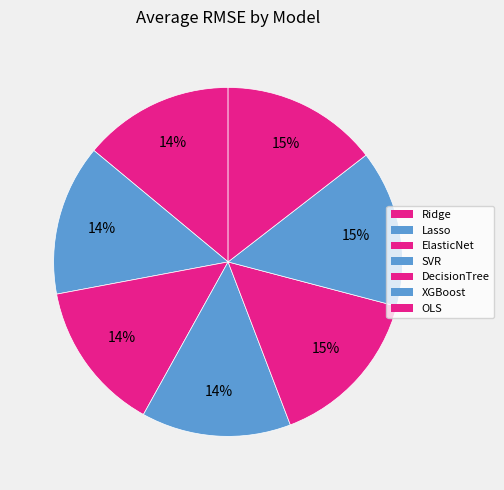

How many slices are in this pie chart?

7